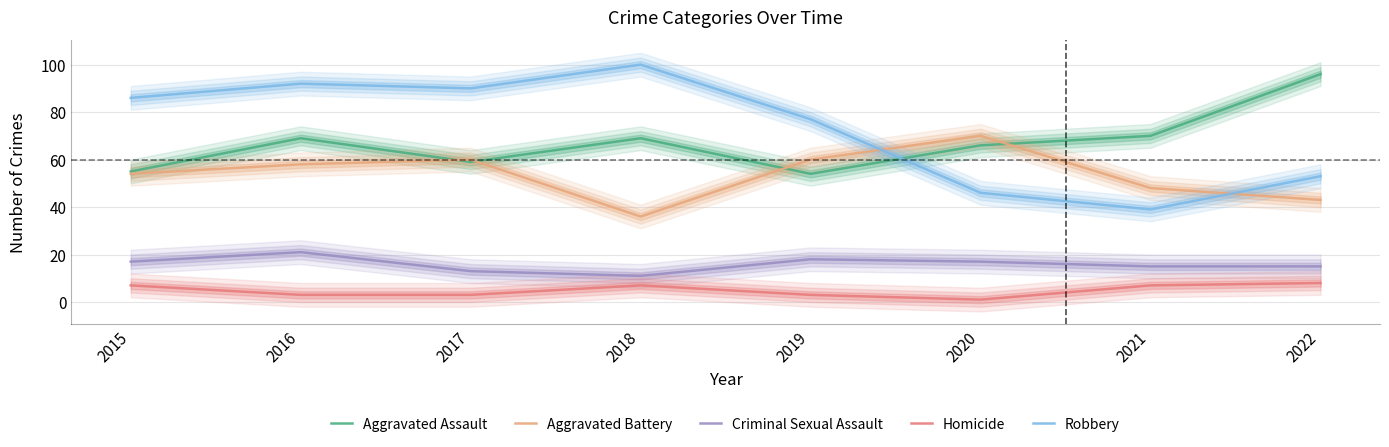

Reading left to right, list all the values displayed in this chart.

Aggravated Assault: 2015=55	2016=69	2017=59	2018=69	2019=54	2020=66	2021=70	2022=96
Aggravated Battery: 2015=54	2016=58	2017=60	2018=36	2019=60	2020=70	2021=48	2022=43
Criminal Sexual Assault: 2015=17	2016=21	2017=13	2018=11	2019=18	2020=17	2021=15	2022=15
Homicide: 2015=7	2016=3	2017=3	2018=7	2019=3	2020=1	2021=7	2022=8
Robbery: 2015=86	2016=92	2017=90	2018=100	2019=77	2020=46	2021=39	2022=53